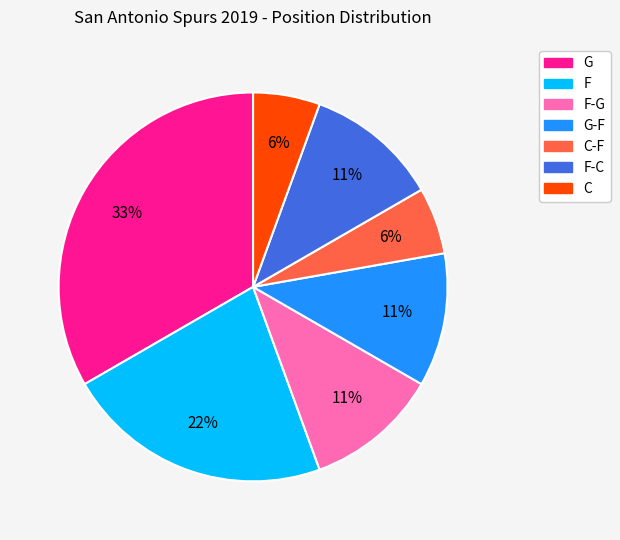

Is there any slice that represents more than half of the pie?

No